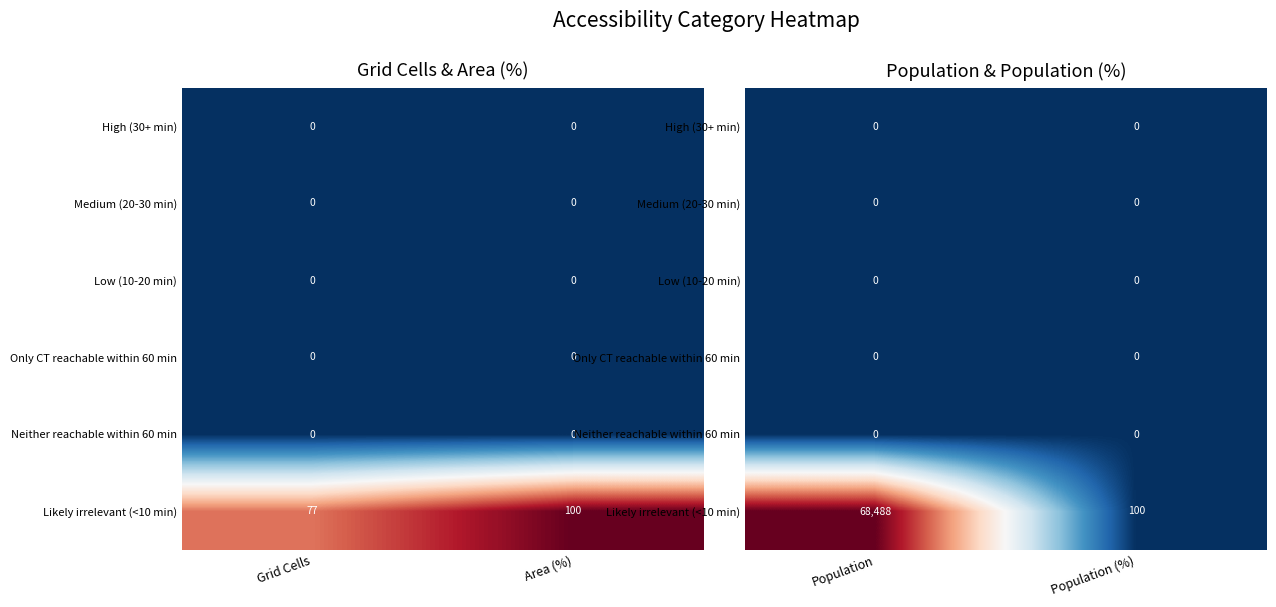

The value of Medium (20-30 min) at Population (%) is 0.0. True or false?

True